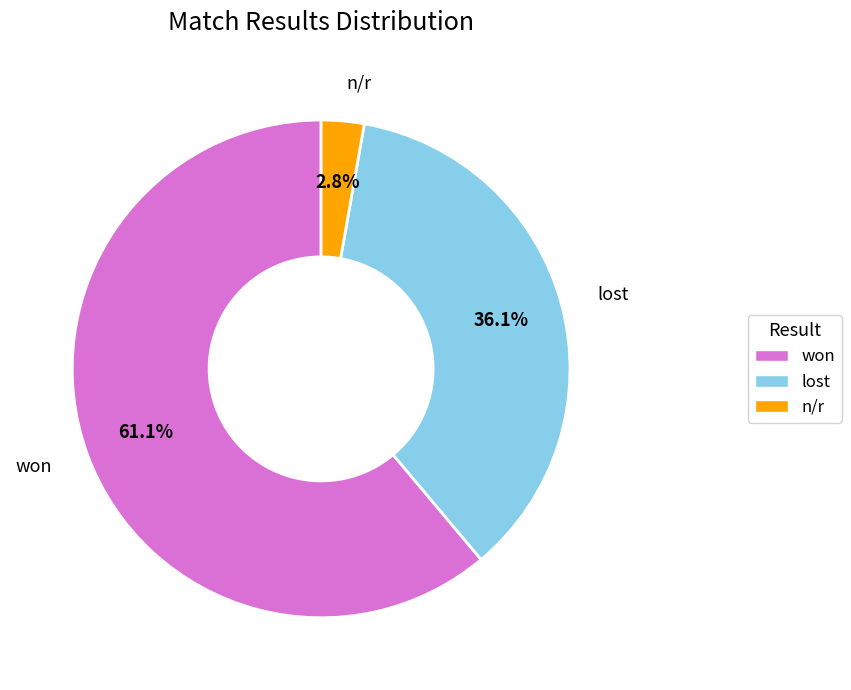

The lost slice represents 36% of the pie. True or false?

True